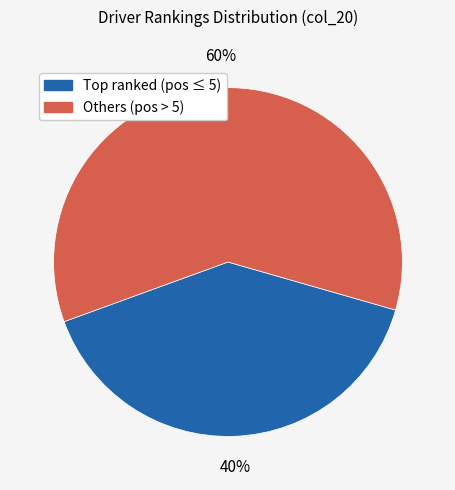

To the nearest percent, what is the difference between the largest and smallest slice percentages?

20%